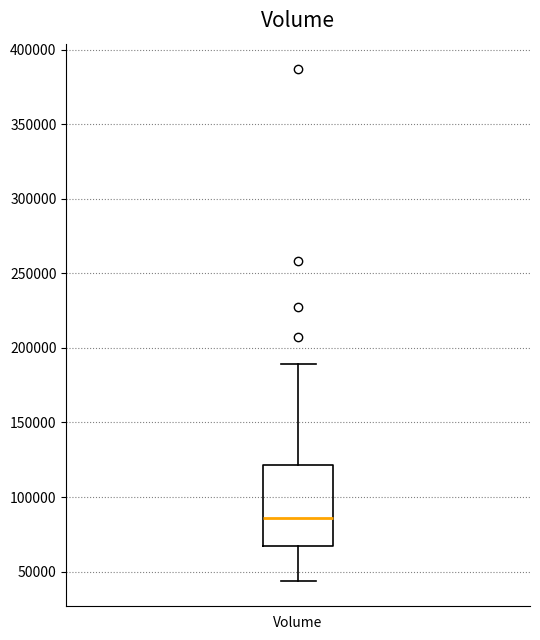

Read this box plot against the y-axis: the position of the median line, the range covered by the box, and the ends of both whiskers. The values are not printed on the chart, so give them approximately, as read against the axis.

median 85000, box 65000 to 120000, whiskers 45000 to 190000